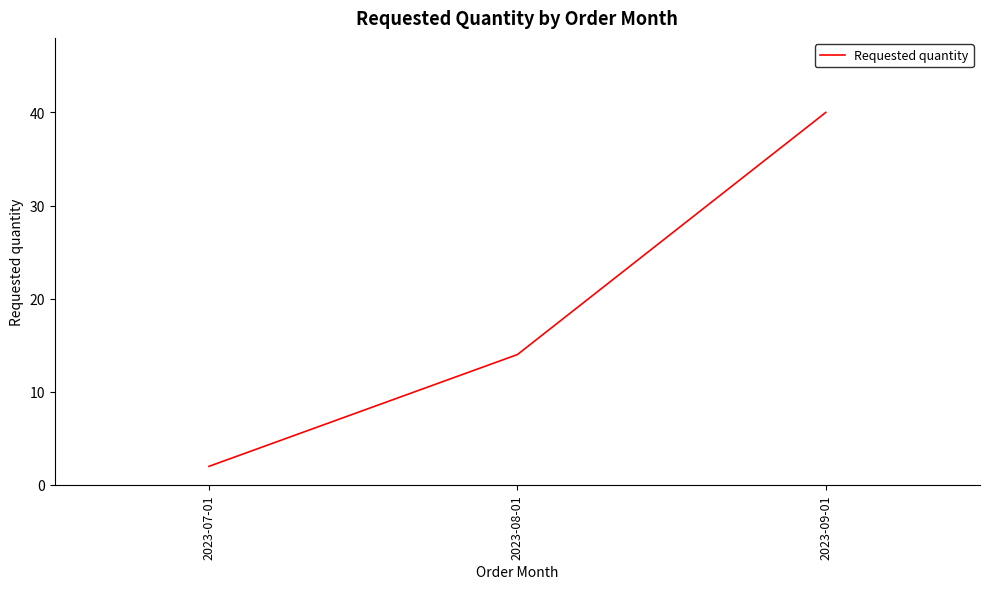

What is the smallest value displayed?

2